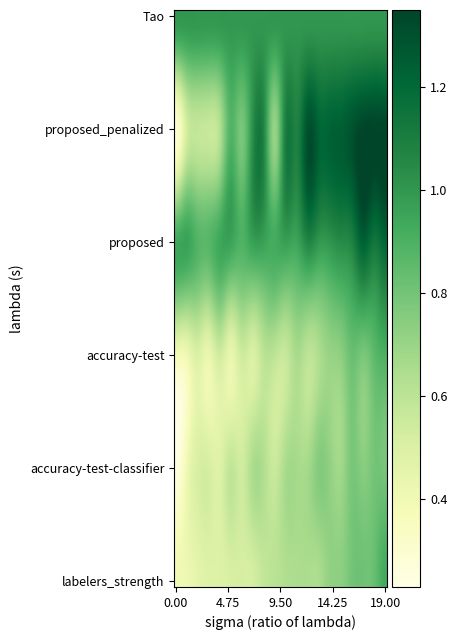

Which series has the largest total across all categories?

proposed